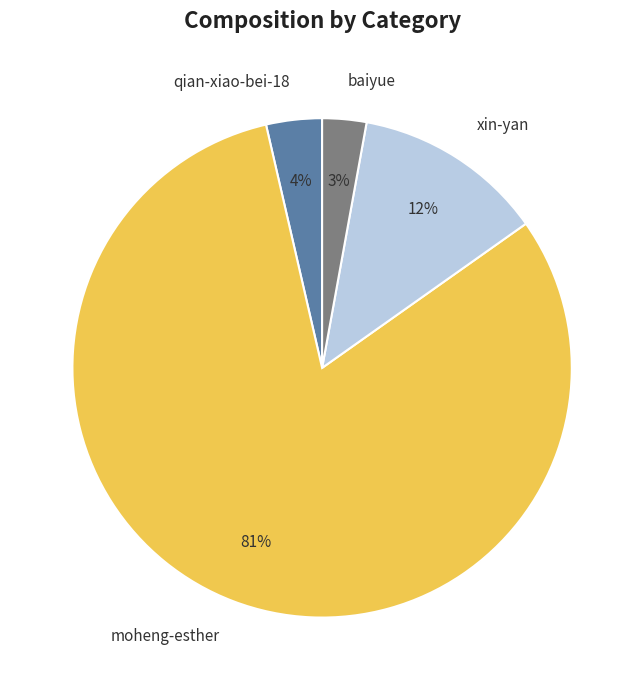

How many slices are in this pie chart?

4